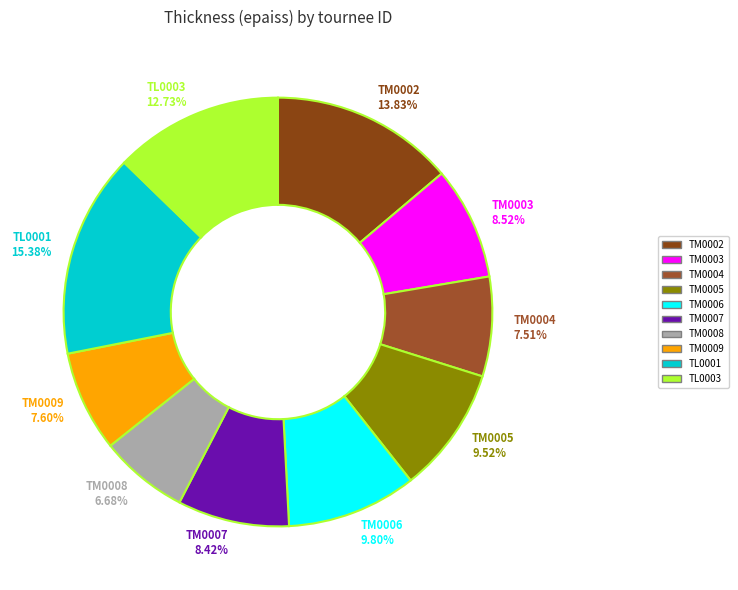

What is the largest slice in the pie chart?

TL0001